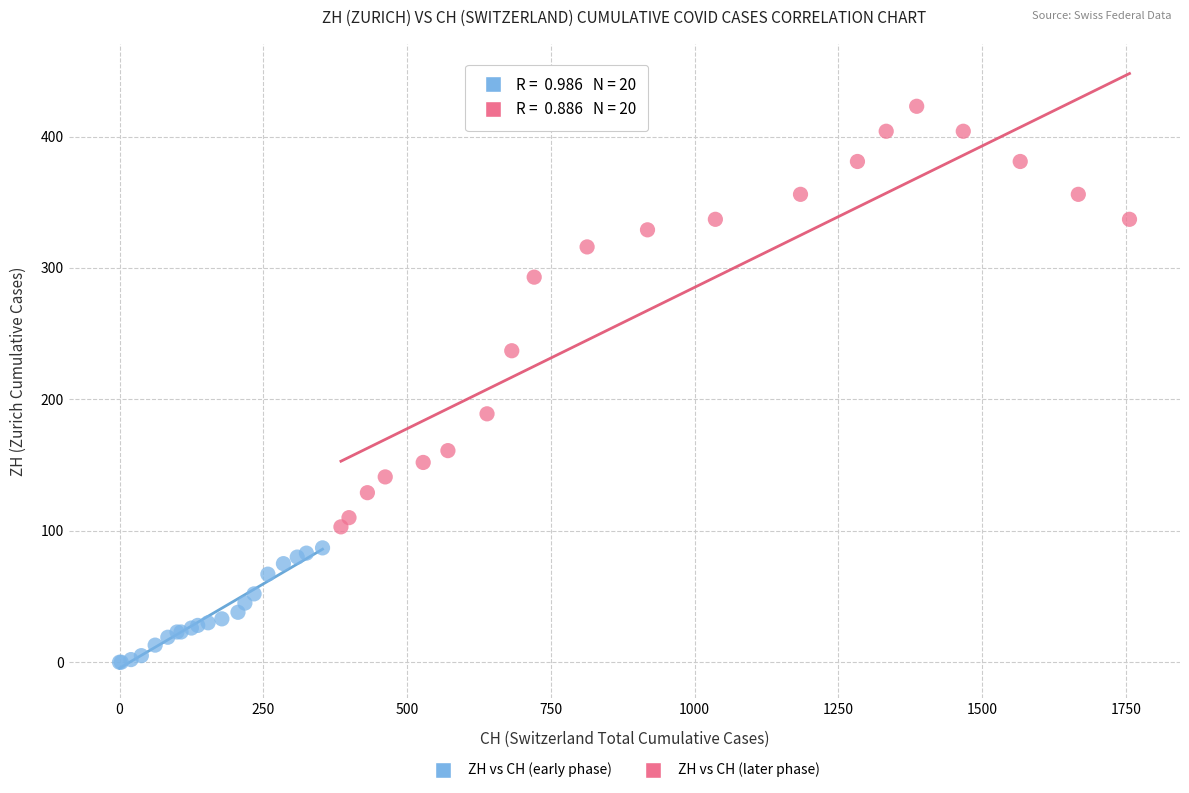

Which series reaches the maximum Y coordinate?

ZH vs CH (later phase)